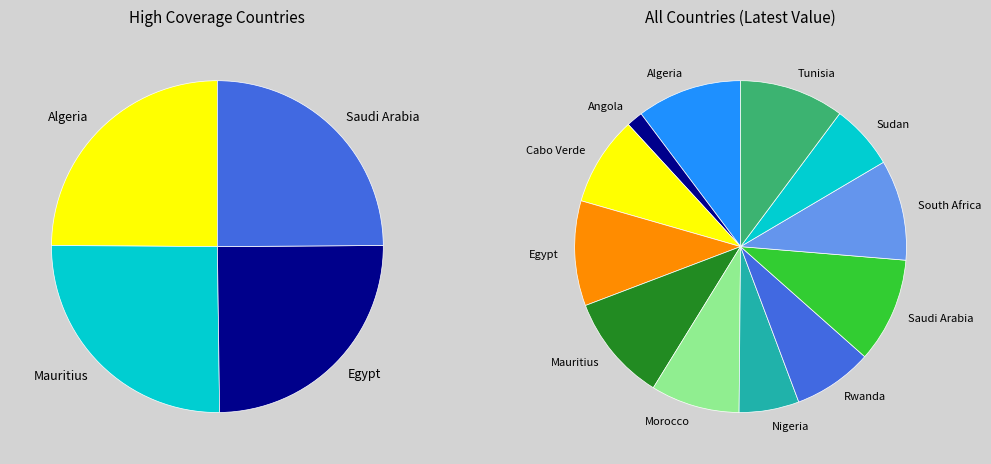

The Nigeria slice represents 6% of the pie. True or false?

True